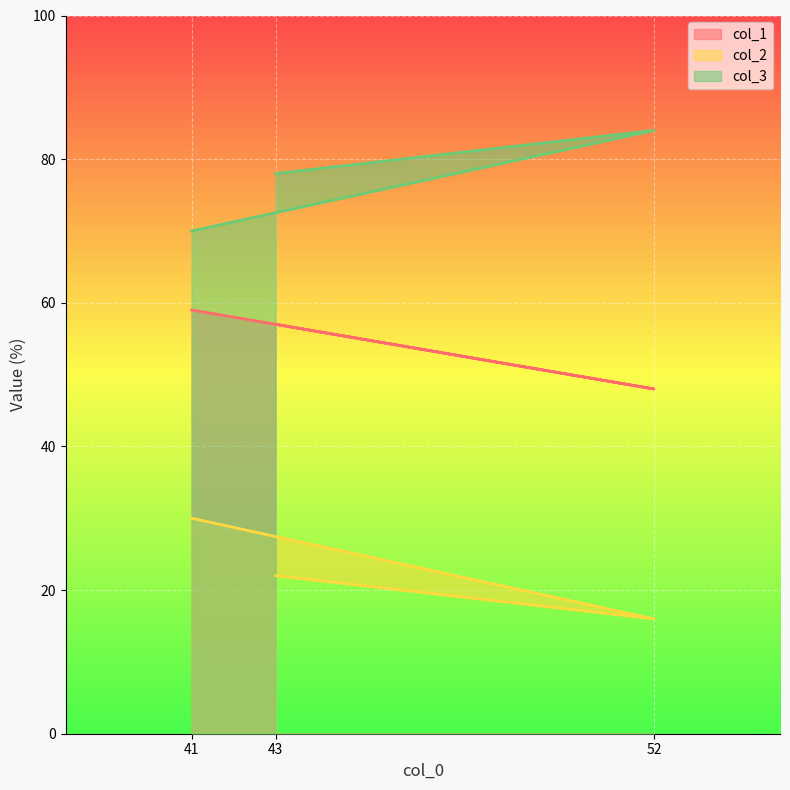

How many data points in col_2 are less than 22?

1